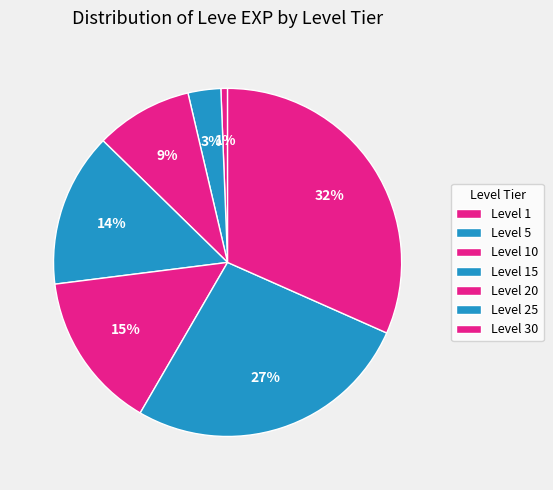

Count the number of slices in the pie.

7